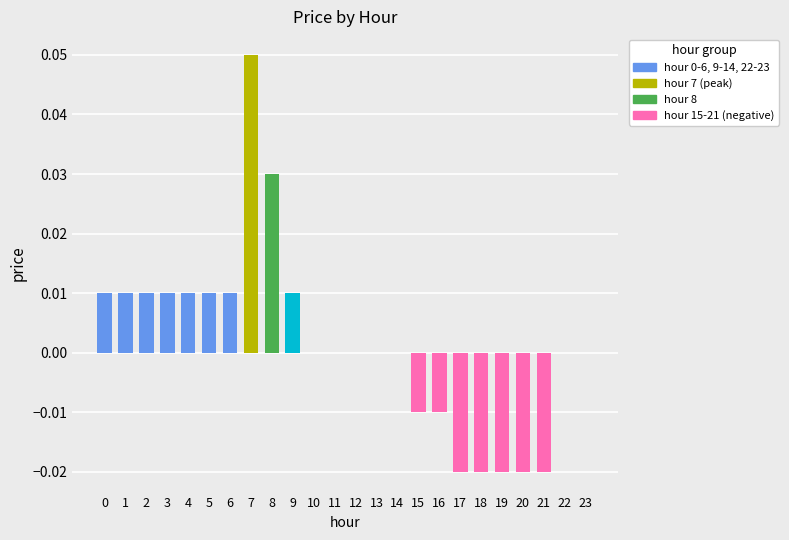

Is it true that the value at 2 is 0.0?

True